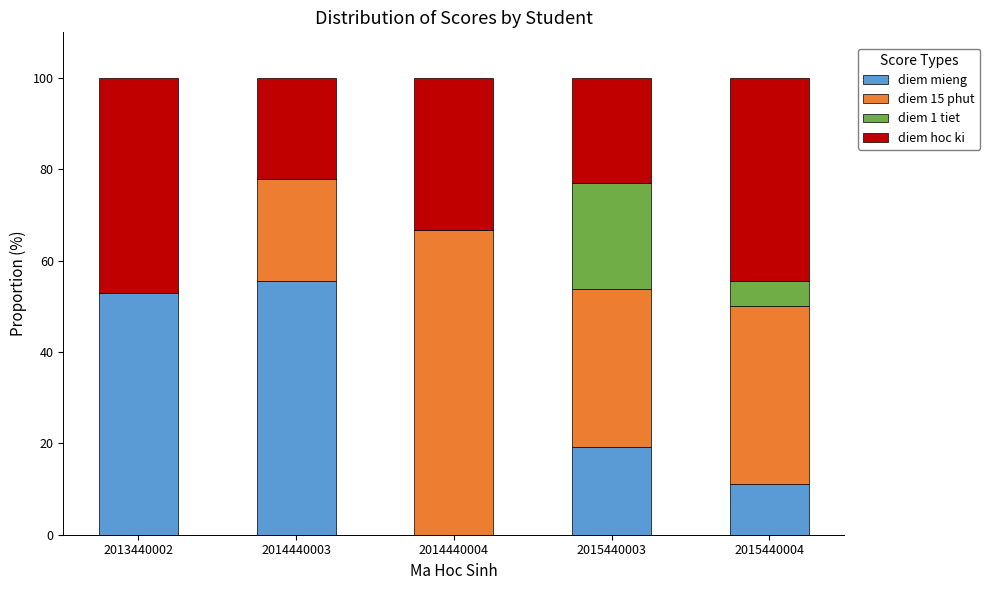

Read the diem mieng value at 2015440004.

11.1